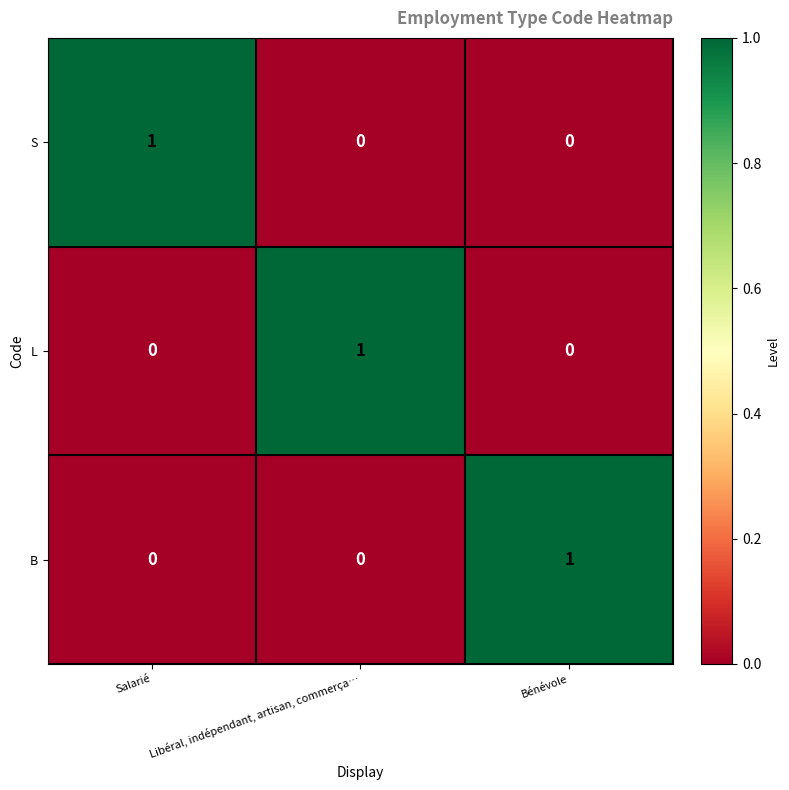

At which label does L reach its peak?

Libéral, indépendant, artisan, commerça…